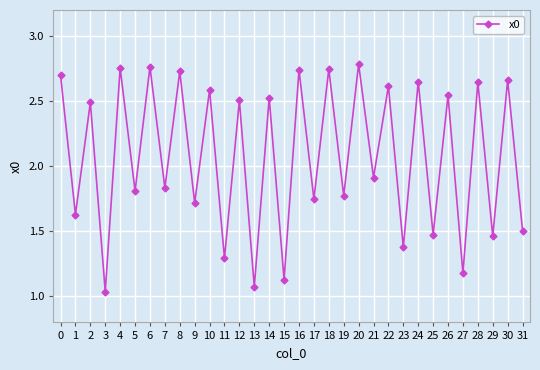

What is the sum of all values?

66.4